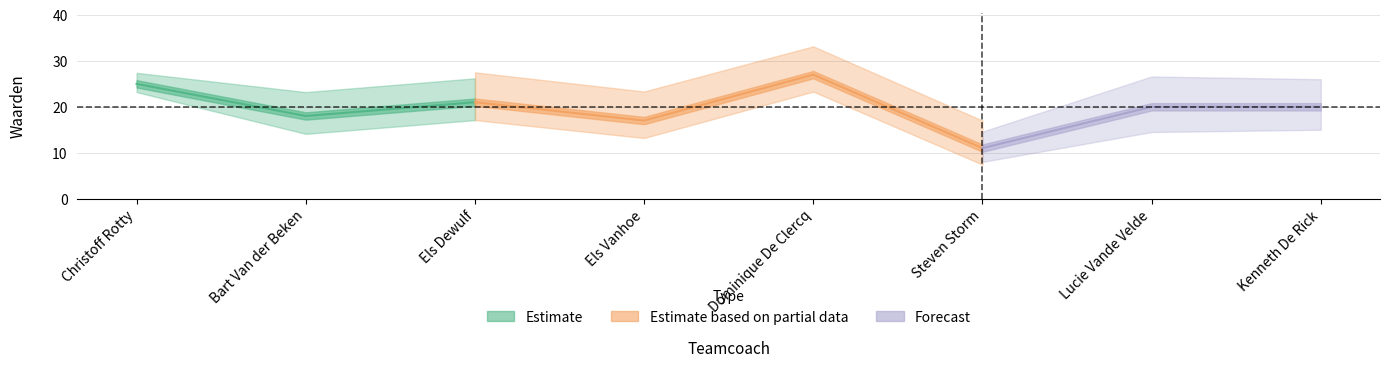

How many data points in Ingepland are above 11?

2